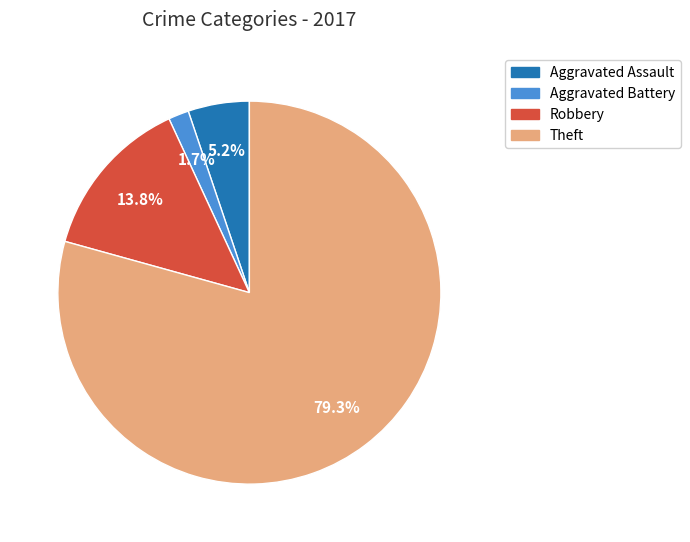

How many slices are in this pie chart?

4